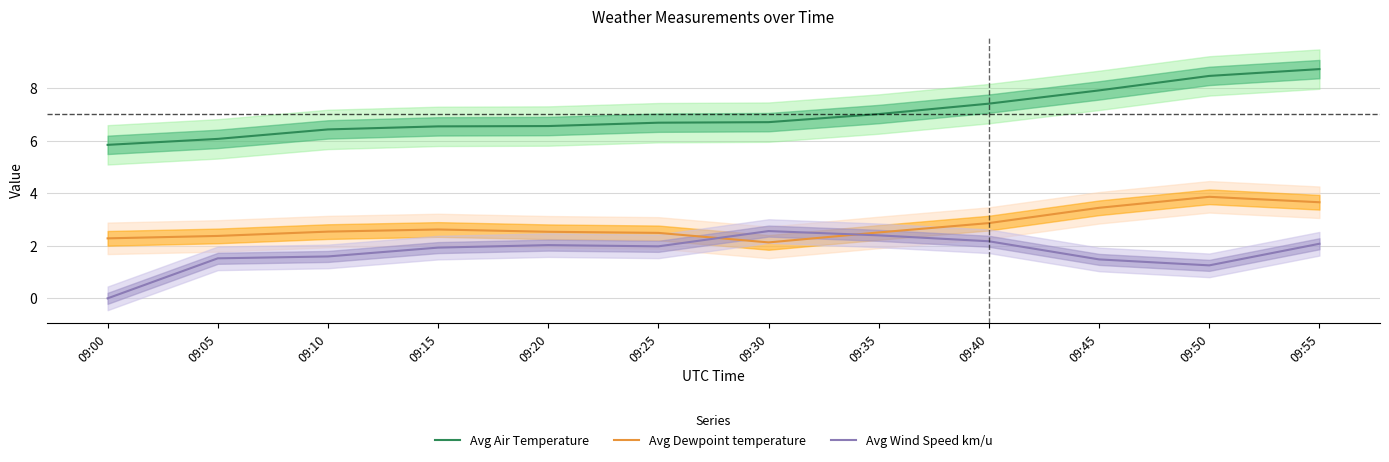

Which label corresponds to the largest value in the chart?

09:55